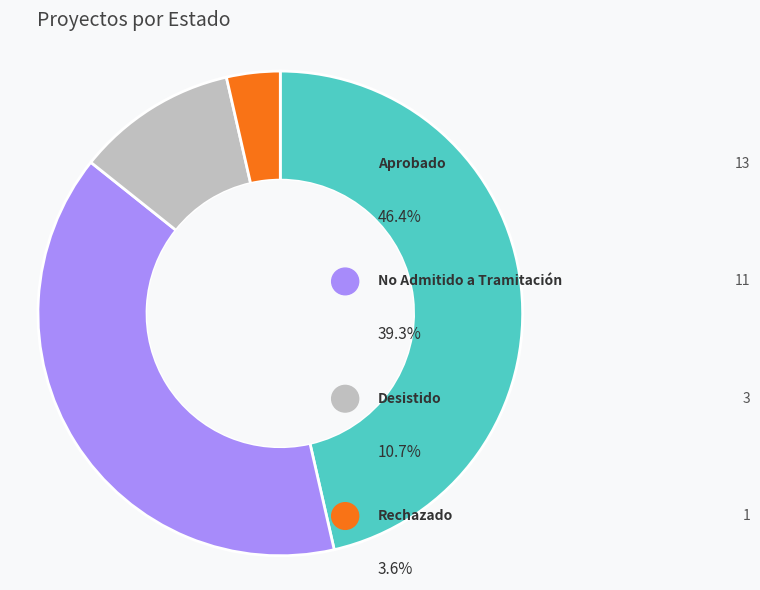

How many slices are in this pie chart?

4